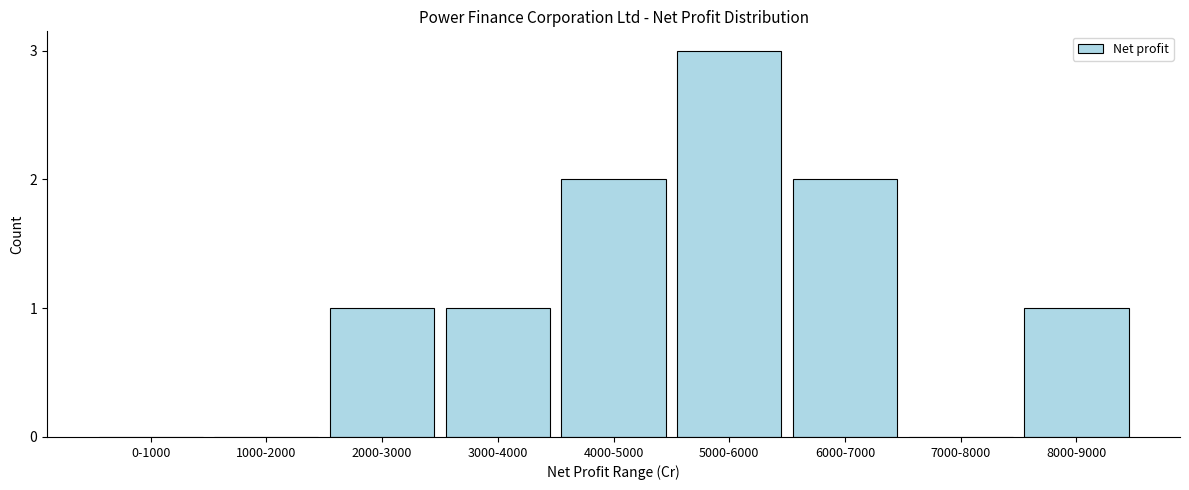

Reading right to left, extract all data points from this chart.

8000-9000=1	7000-8000=0	6000-7000=2	5000-6000=3	4000-5000=2	3000-4000=1	2000-3000=1	1000-2000=0	0-1000=0